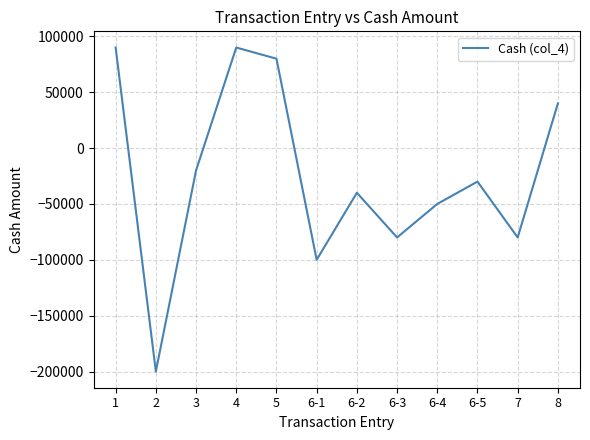

Where does the data first go above -30000?

1